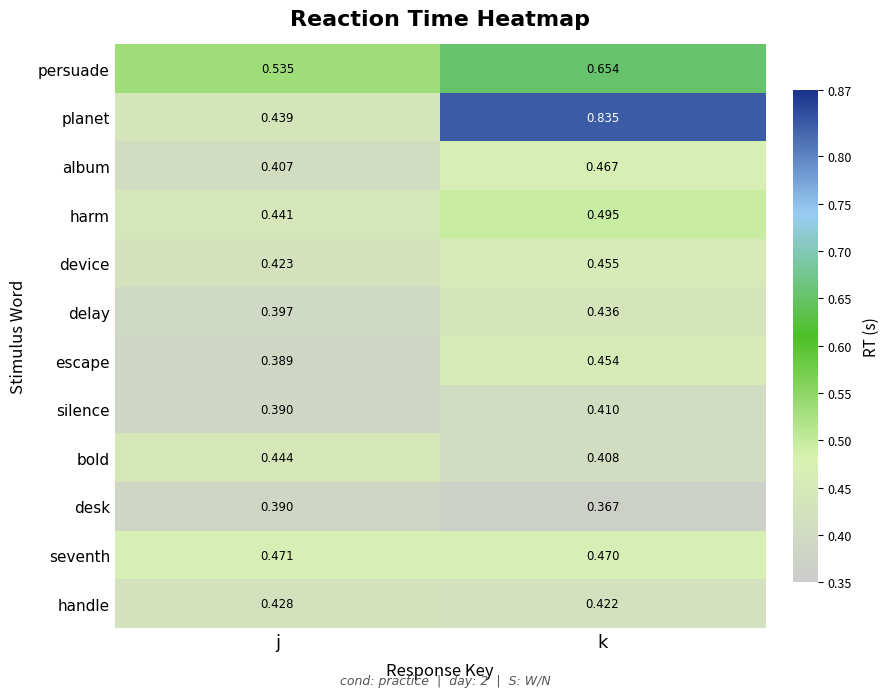

At which category is the sum across all series the highest?

k